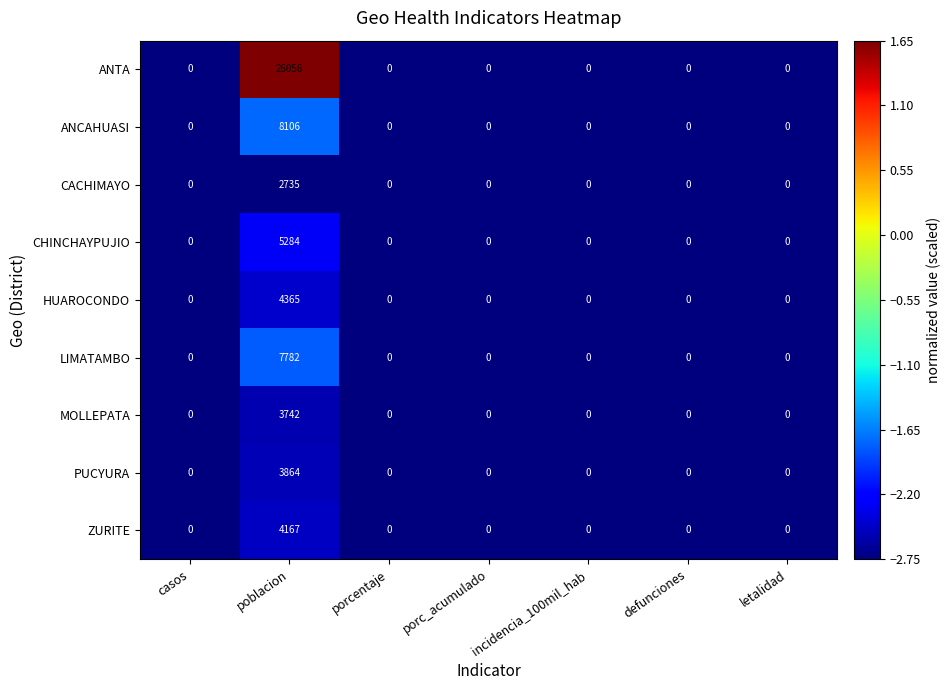

Rank the series by their maximum value, from lowest to highest.

CACHIMAYO, MOLLEPATA, PUCYURA, ZURITE, HUAROCONDO, CHINCHAYPUJIO, LIMATAMBO, ANCAHUASI, ANTA